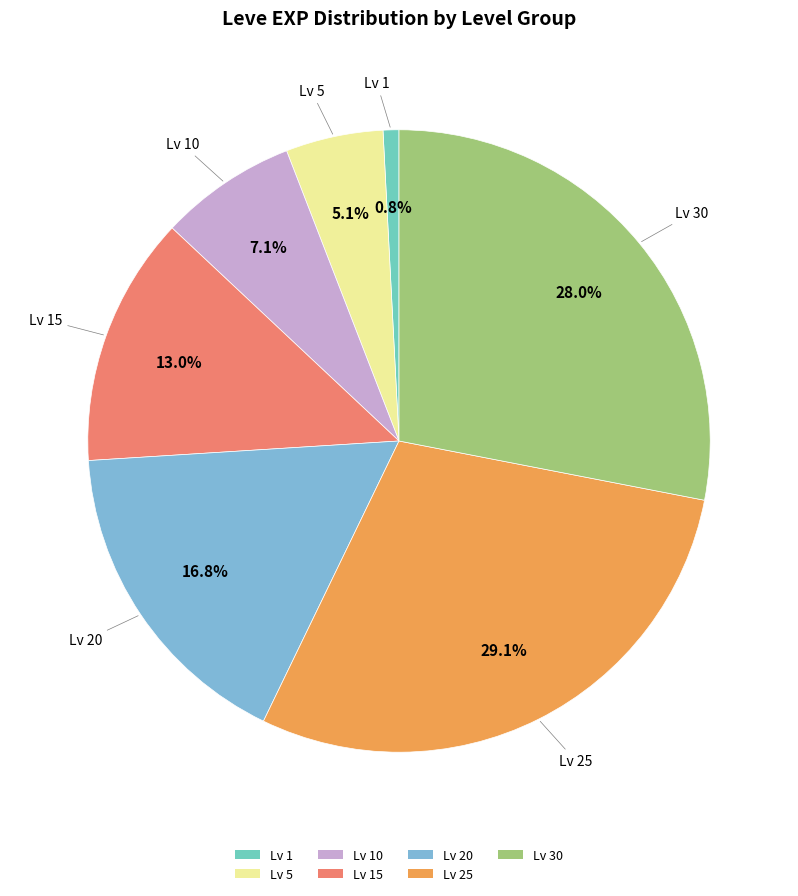

To the nearest percent, what is the difference between the largest and smallest slice percentages?

28%